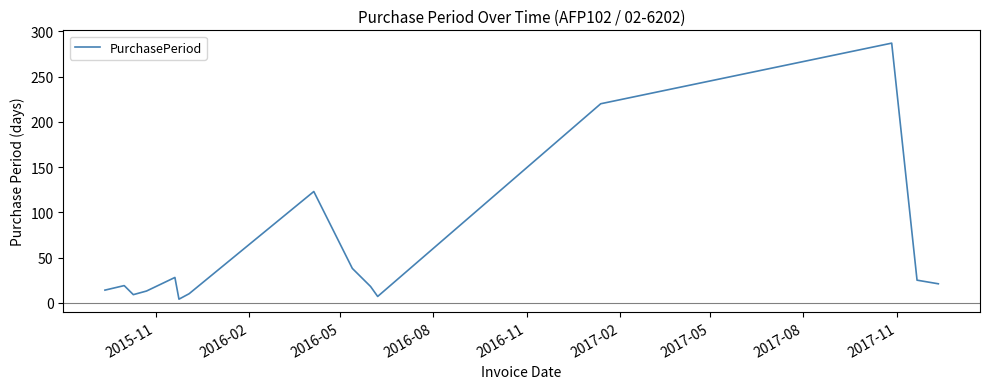

How many lines are shown in the chart?

1